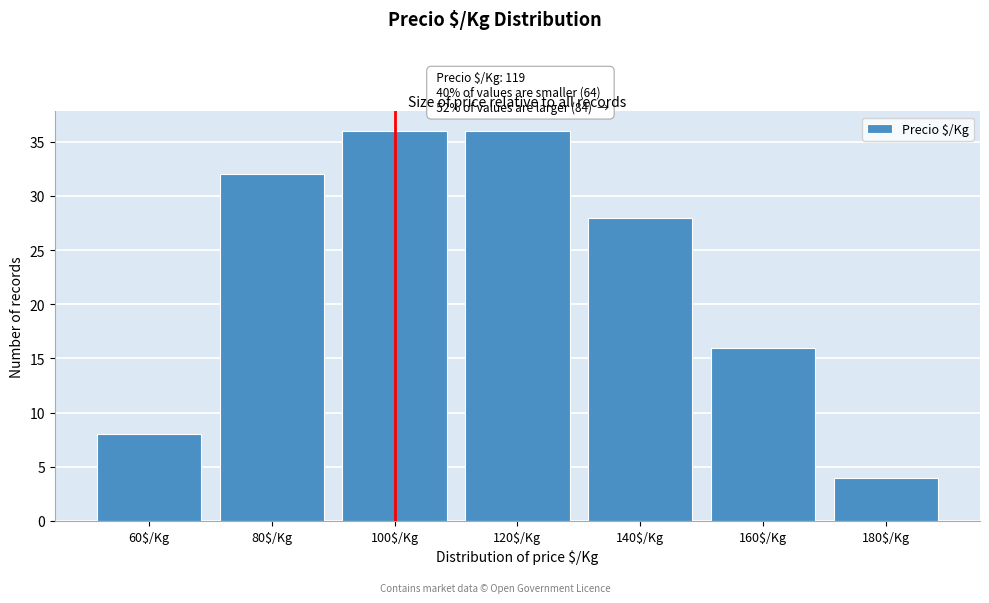

Reading left to right, list all the values displayed in this chart.

8	32	36	36	28	16	4